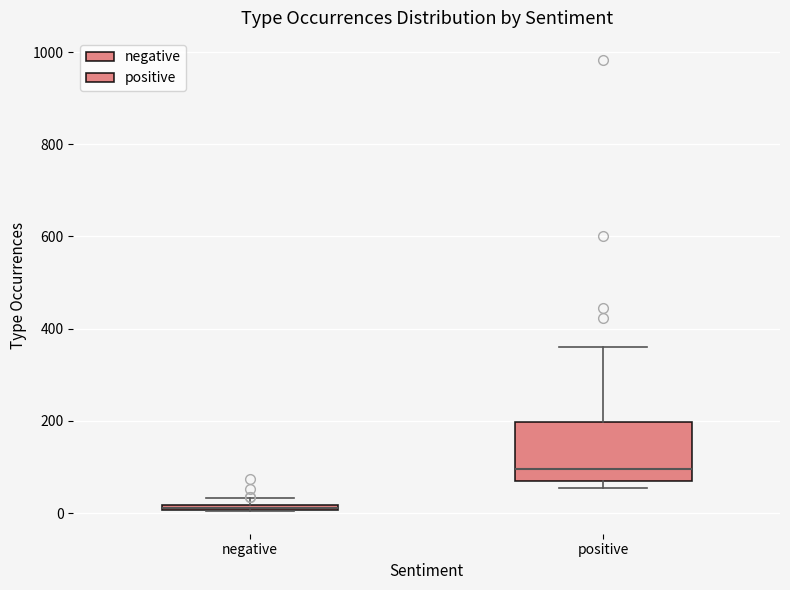

Where is the lower edge of the box for positive on the y-axis? The values are not printed on the chart, so give them approximately, as read against the axis.

80